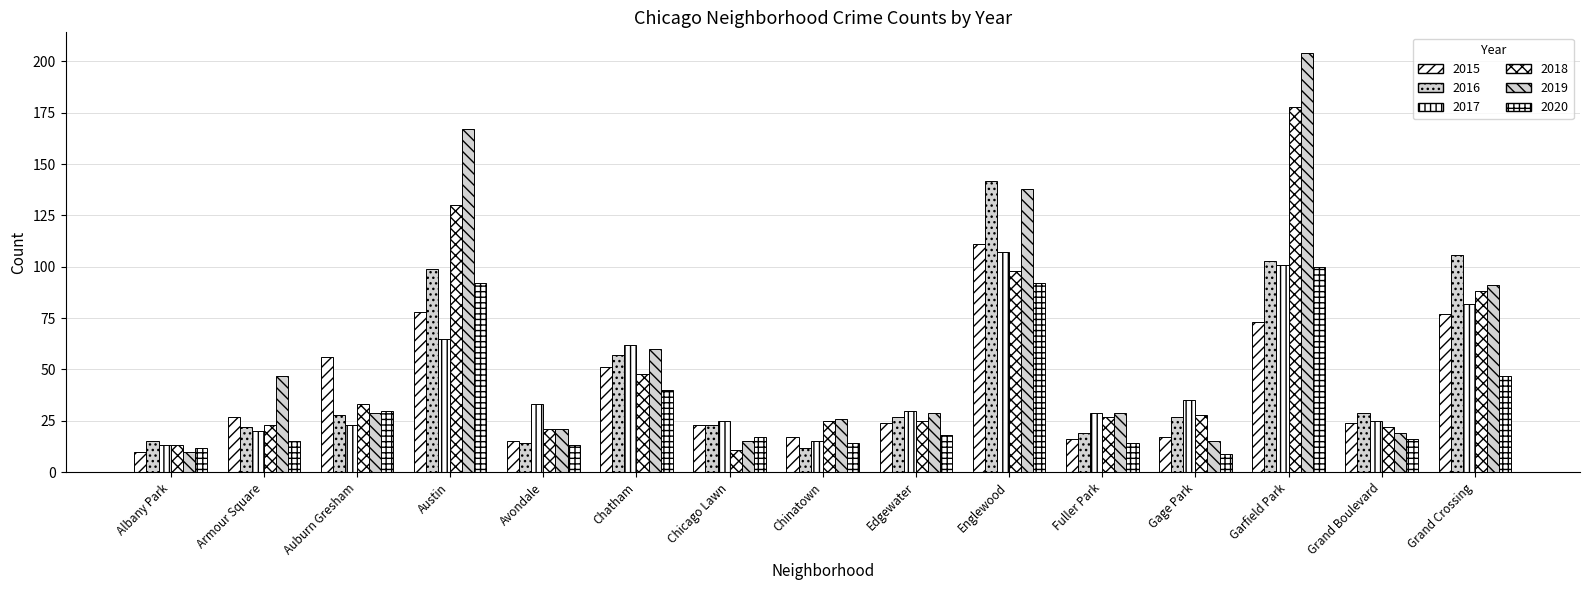

What is the label of the 13th bar from the left?

Garfield Park